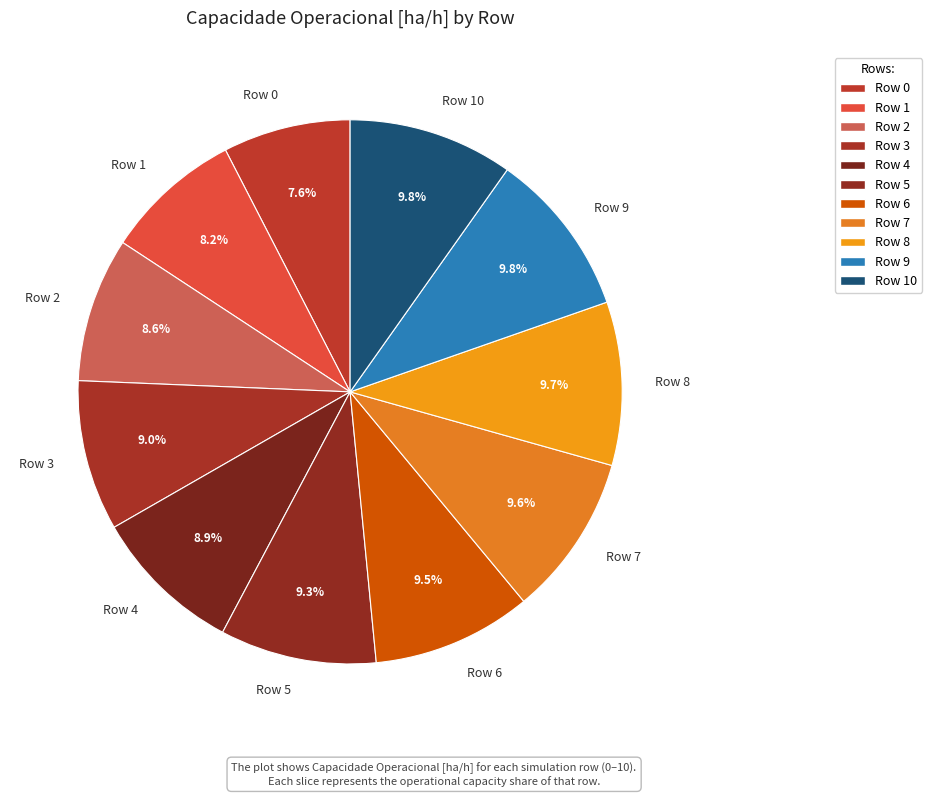

How many segments does this pie chart have?

11